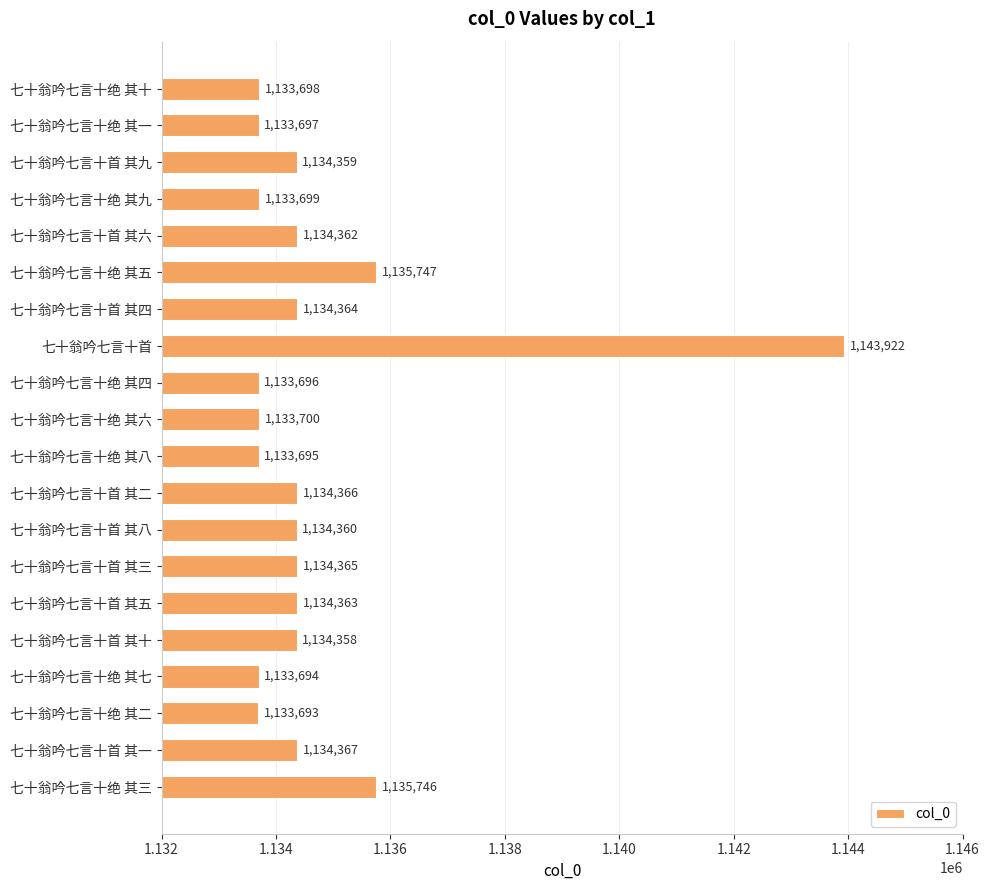

What is the difference between the maximum and second lowest values?

10228